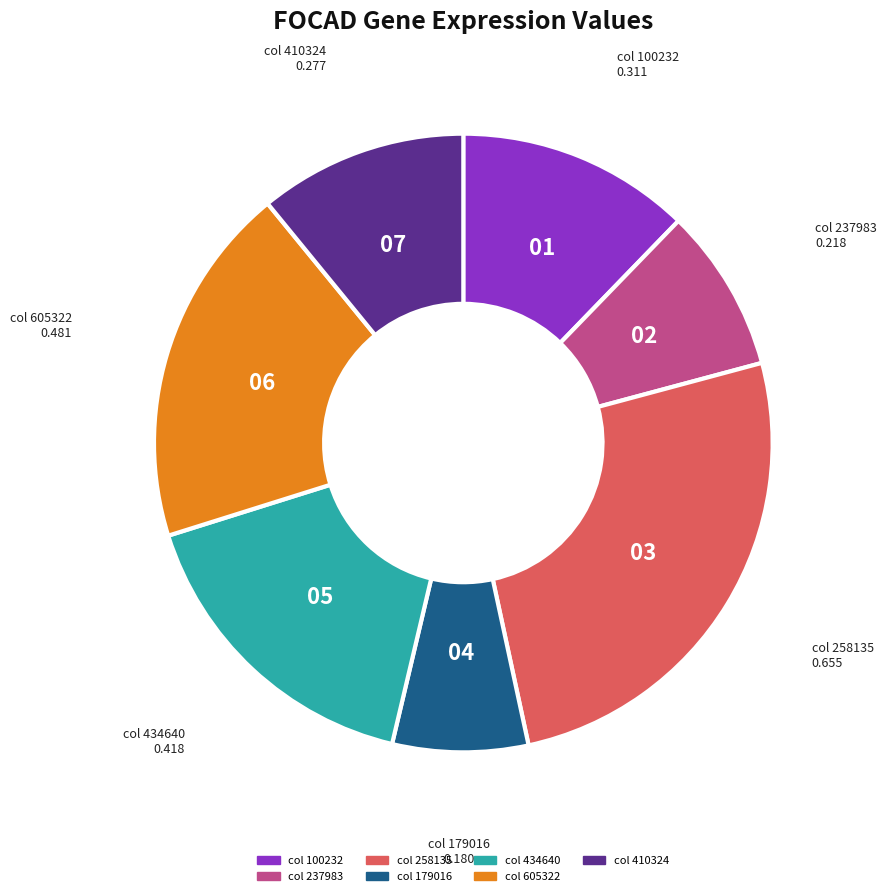

Is there a majority slice in this chart?

No